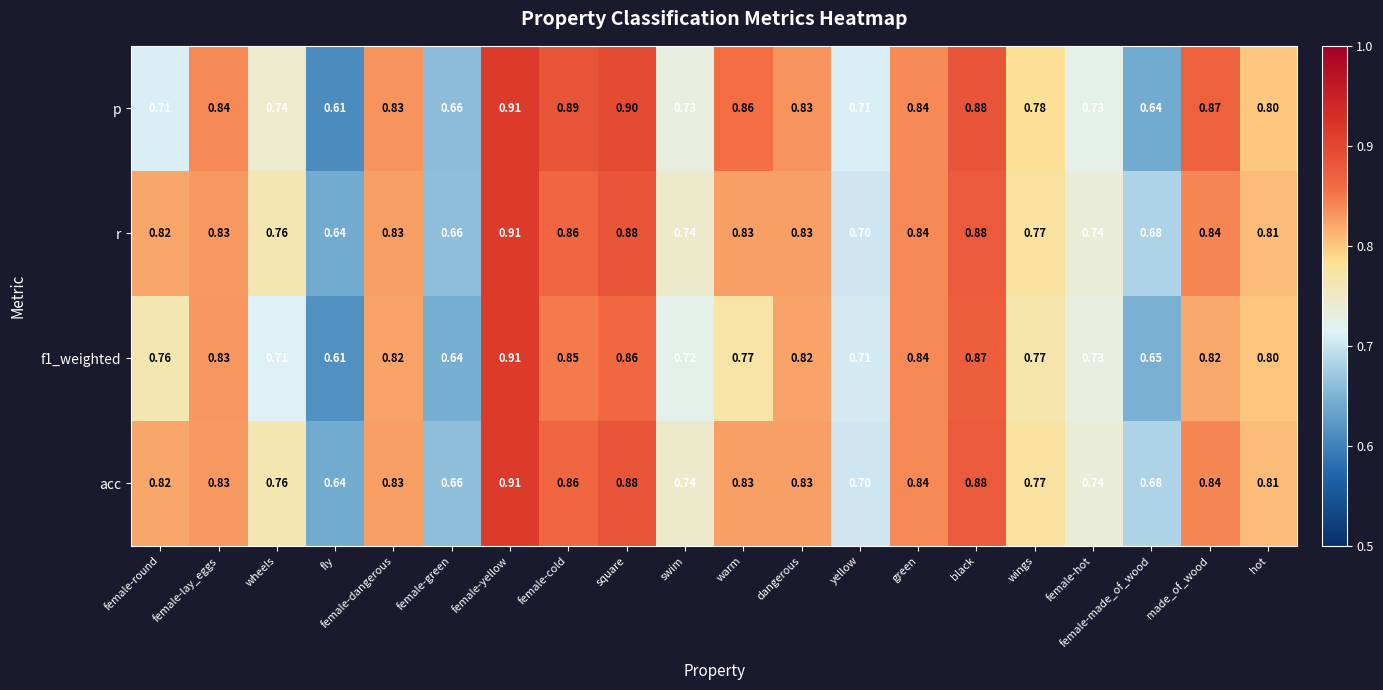

Between female-dangerous and female-made_of_wood, which series saw the biggest shift?

p